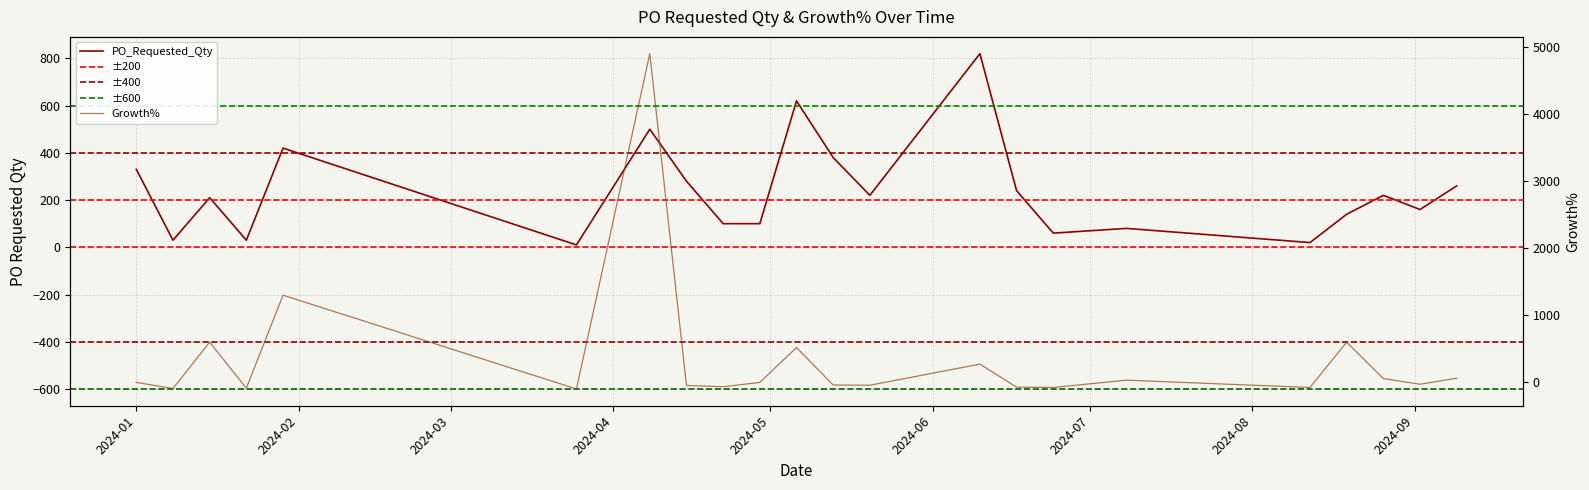

Between 2024-01-15 and 2024-04-22, which series saw the biggest shift?

Growth%